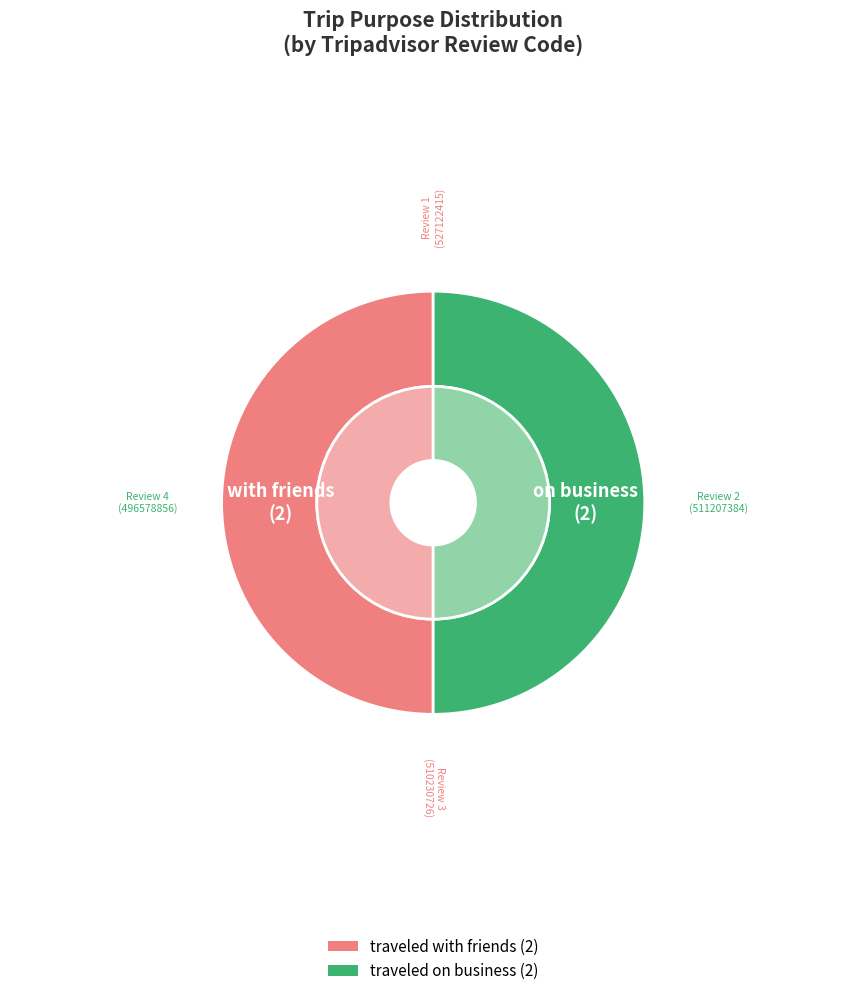

Which has a higher value, Review 4 or Review 1?

Review 1